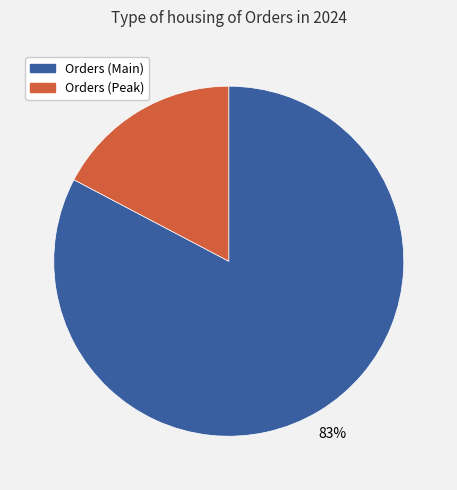

To the nearest percent, what is the average slice percentage?

50%